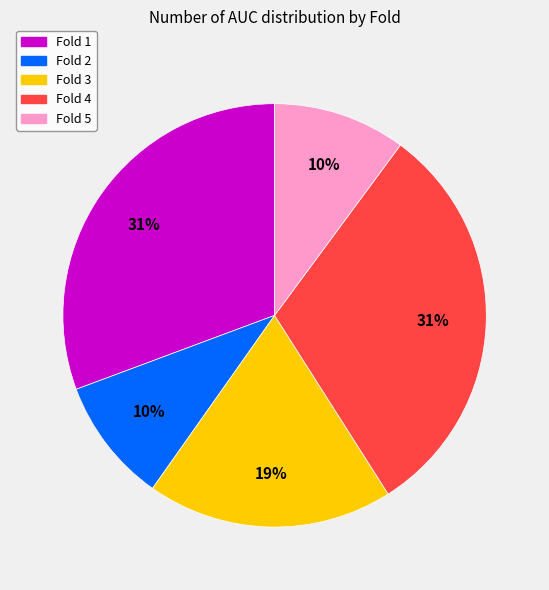

How many slices are in this pie chart?

5